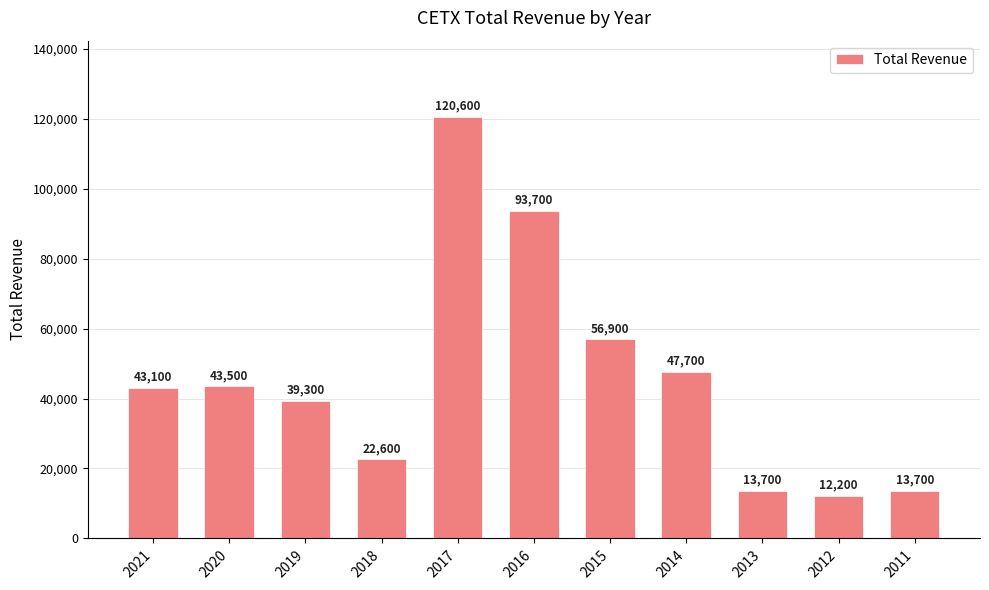

What is the difference between the maximum and minimum values?

108400